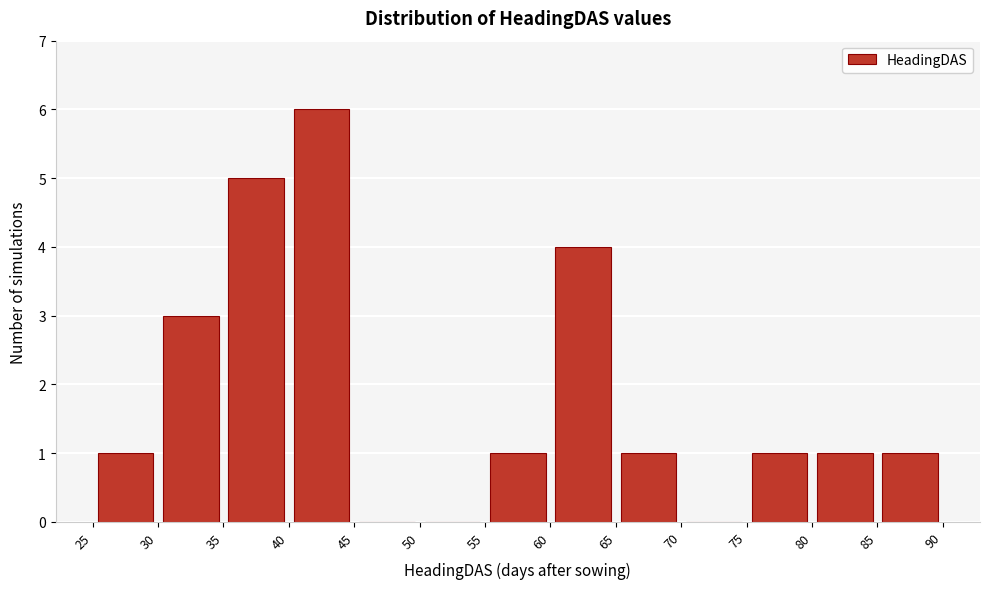

How tall is the bar that spans 85 to 90 on the x-axis? The values are not printed on the chart, so give them approximately, as read against the axis.

1